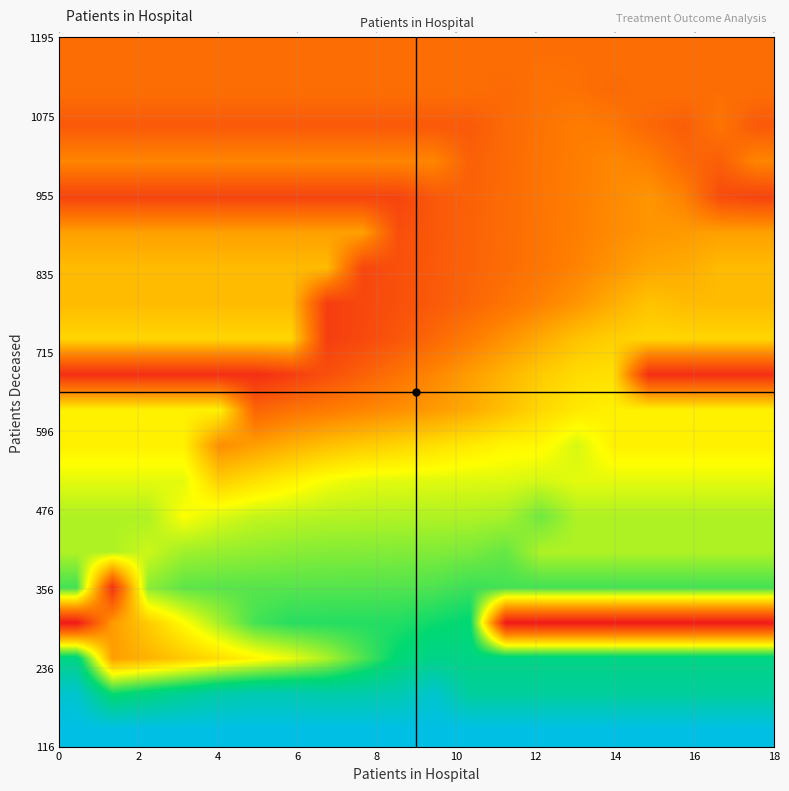

True or false: row_0 has a value of 30.4 at 12.

False